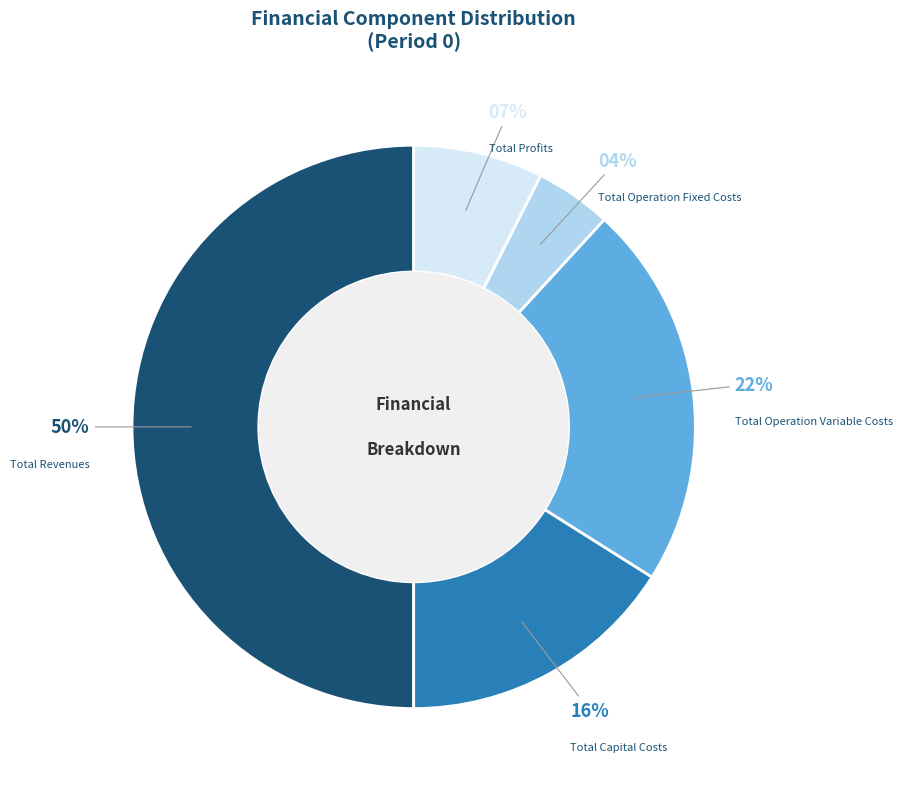

Approximately how many times larger is the value at Total Operation Variable Costs compared to Total Capital Costs?

1.4